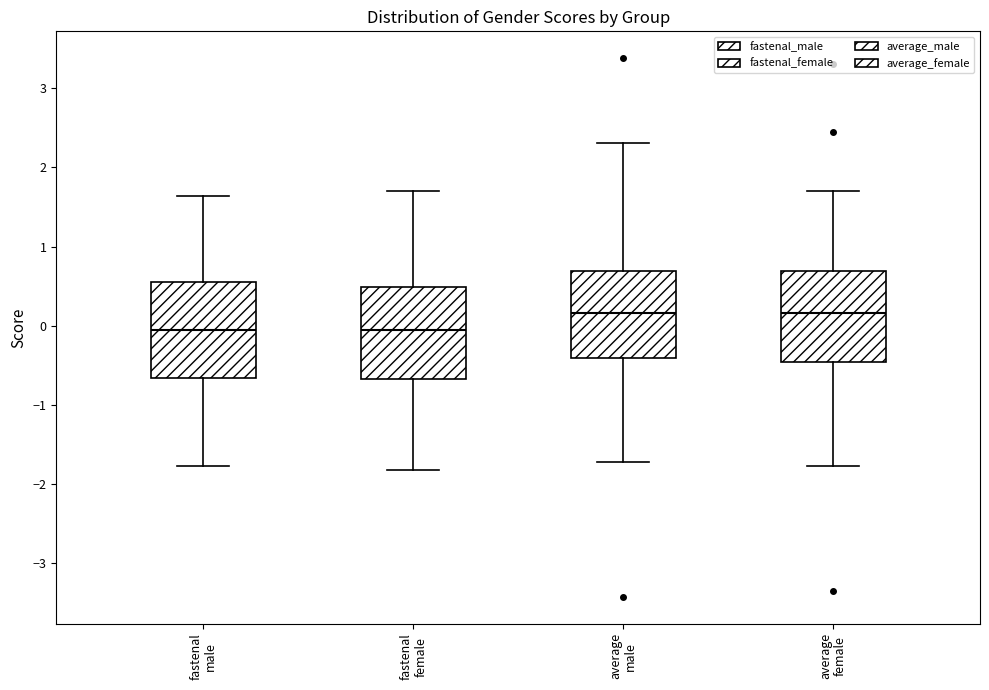

Reading left to right, read every box against the y-axis: the position of its median line, the range the box covers, and the ends of its whiskers. The values are not printed on the chart, so give them approximately, as read against the axis.

fastenal male: median -0.1, box -0.7 to 0.5, whiskers -1.8 to 1.6
fastenal female: median -0.1, box -0.7 to 0.5, whiskers -1.8 to 1.7
average male: median 0.2, box -0.4 to 0.7, whiskers -1.7 to 2.3
average female: median 0.2, box -0.5 to 0.7, whiskers -1.8 to 1.7